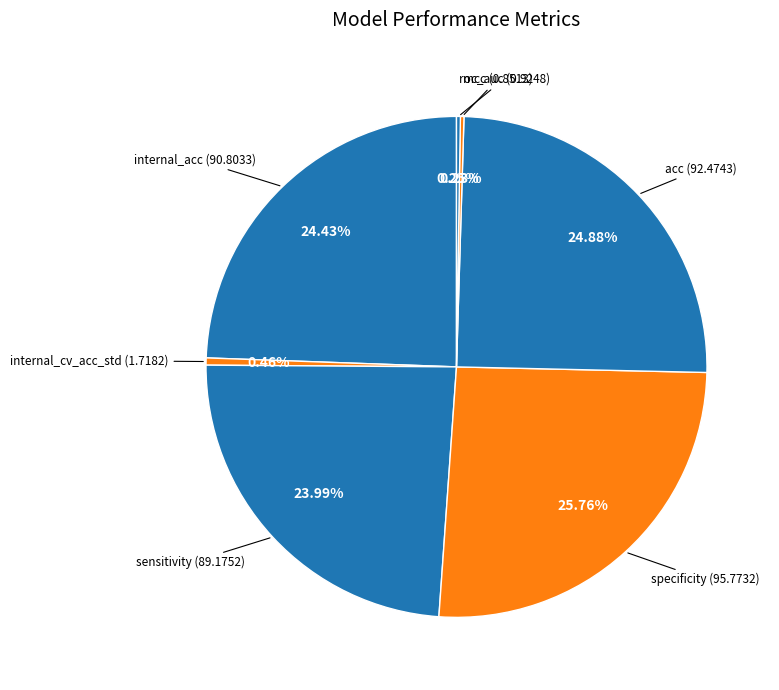

What is the smallest slice in the pie chart?

mcc